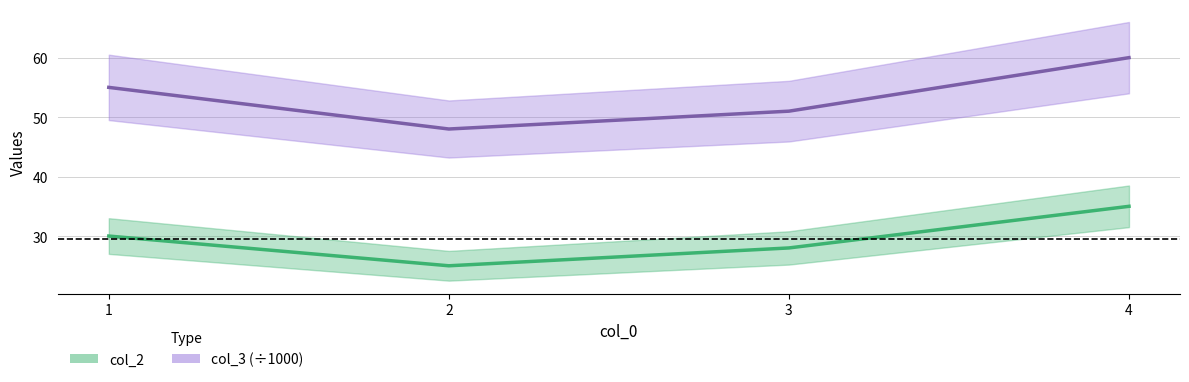

Reading left to right, what are all the values shown in this chart?

col_2: 1=30.0	2=25.0	3=28.0	4=35.0
col_3: 1=55.0	2=48.0	3=51.0	4=60.0